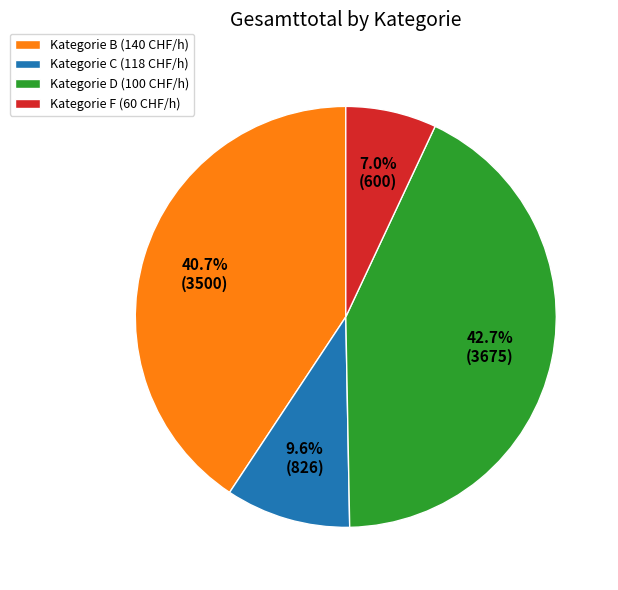

What is the smallest slice in the pie chart?

Kategorie F (60 CHF/h)